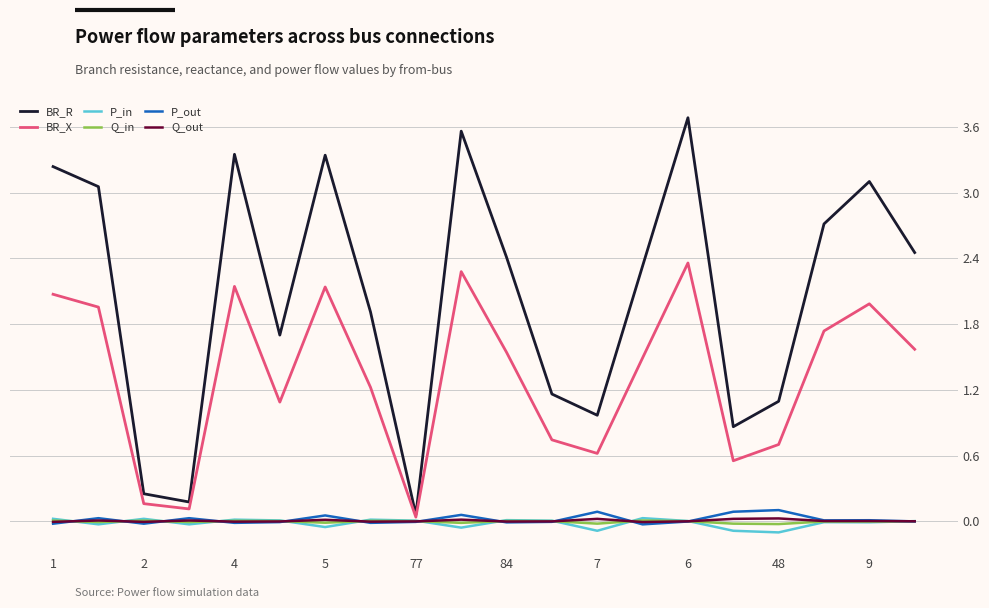

Which series has the largest total across all categories?

BR_R